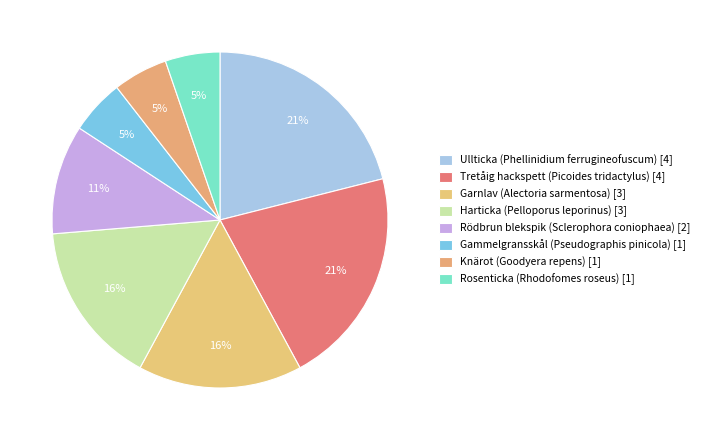

Rank the categories by value from highest to lowest.

Ullticka (Phellinidium ferrugineofuscum), Tretåig hackspett (Picoides tridactylus), Garnlav (Alectoria sarmentosa), Harticka (Pelloporus leporinus), Rödbrun blekspik (Sclerophora coniophaea), Gammelgransskål (Pseudographis pinicola), Knärot (Goodyera repens), Rosenticka (Rhodofomes roseus)